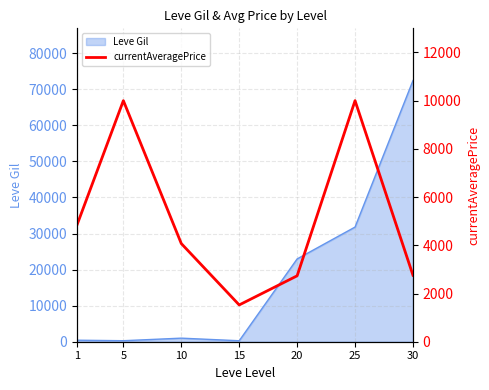

How many values are below 4072?

3